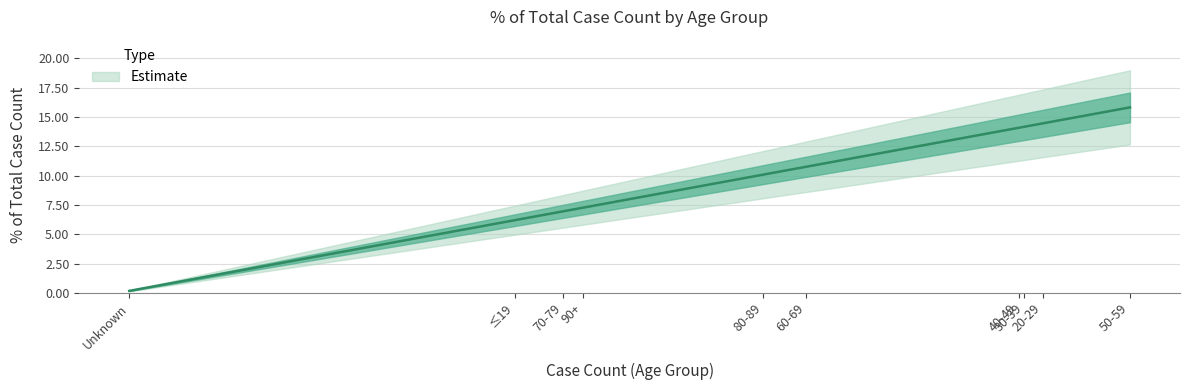

Reading left to right, list all the values displayed in this chart.

≤19=6.2	20-29=14.5	30-39=14.2	40-49=14.1	50-59=15.8	60-69=10.8	70-79=7.0	80-89=10.1	90+=7.3	Unknown=0.2